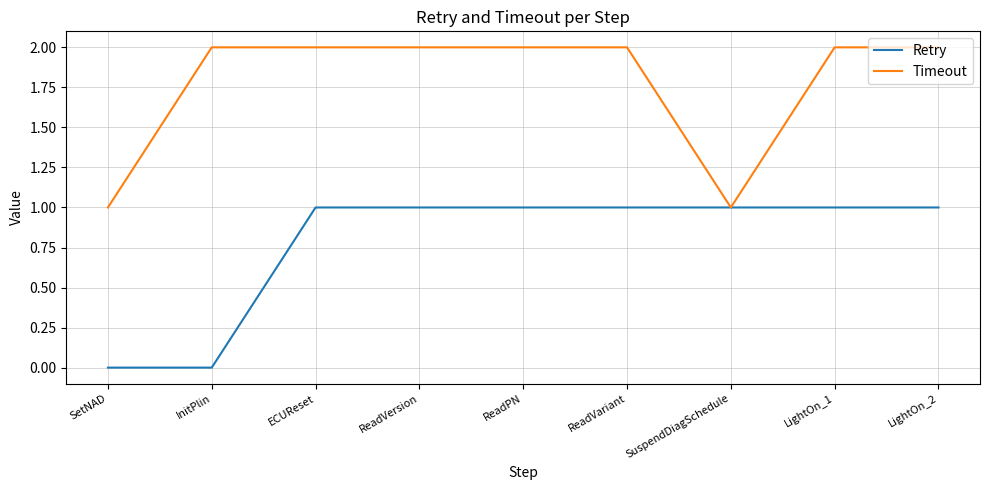

List the series in order of their peak value, highest first.

Timeout, Retry